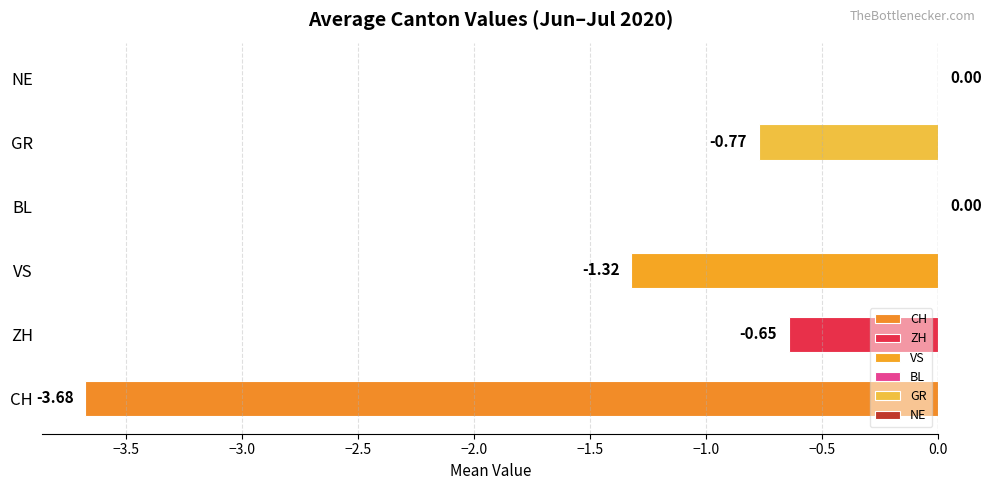

What is the change in value from VS to NE?

+1.3